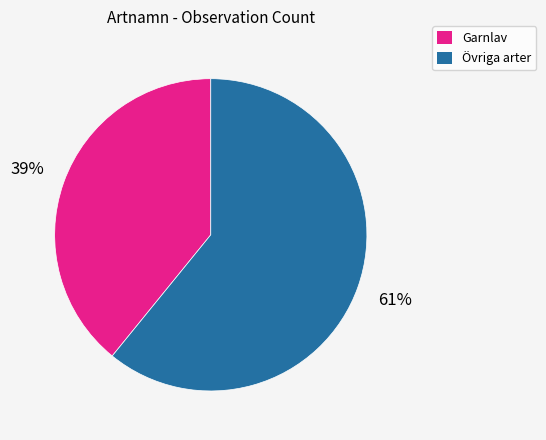

To the nearest percent, what is the difference between the largest and smallest slice percentages?

22%